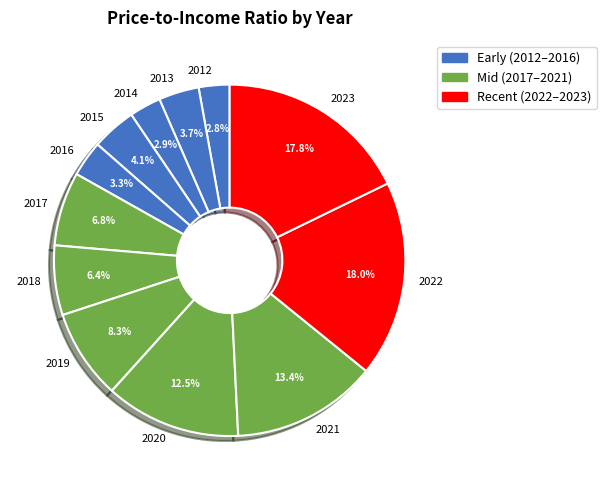

Which has a higher value, 2018 or 2015?

2018